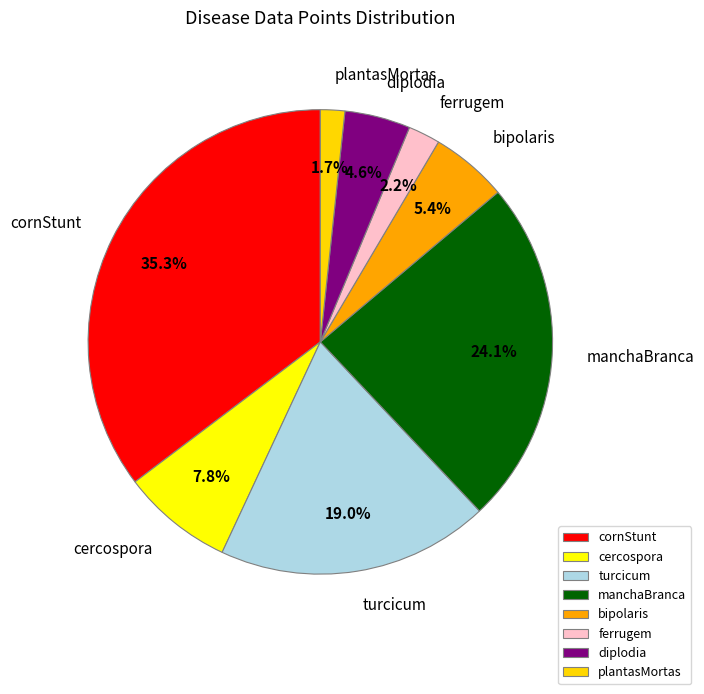

What percentage do plantasMortas and manchaBranca together represent?

25.8%